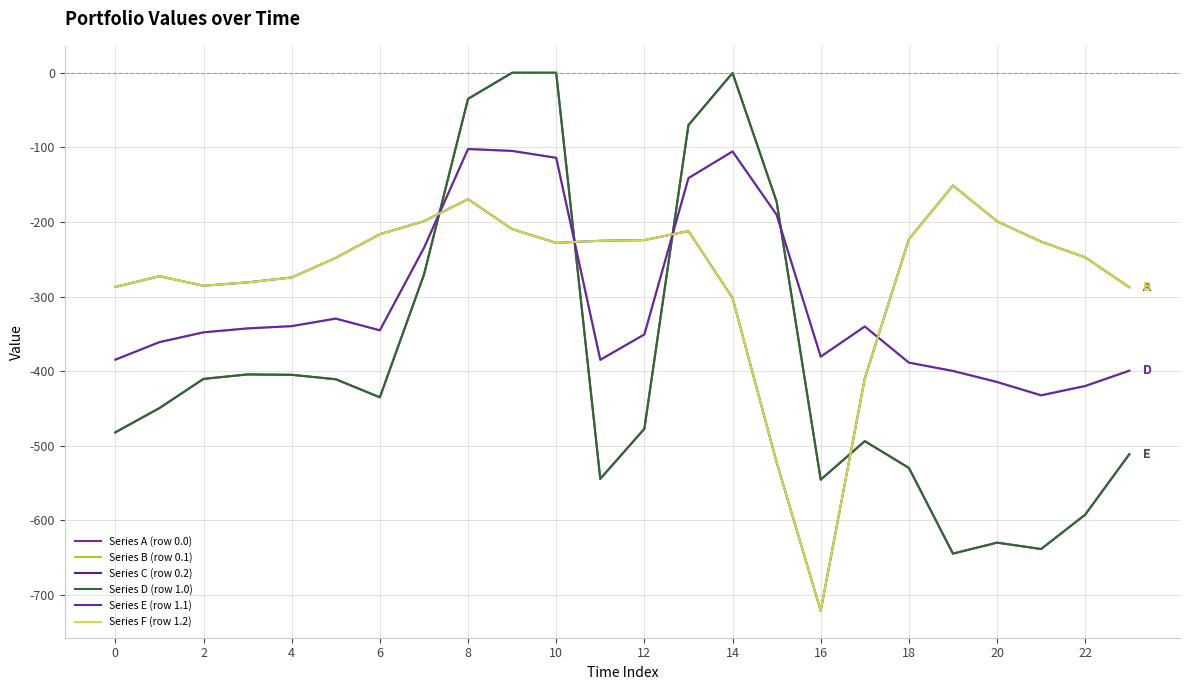

How many interior local peaks does the Series E (row 1.1) series have?

4